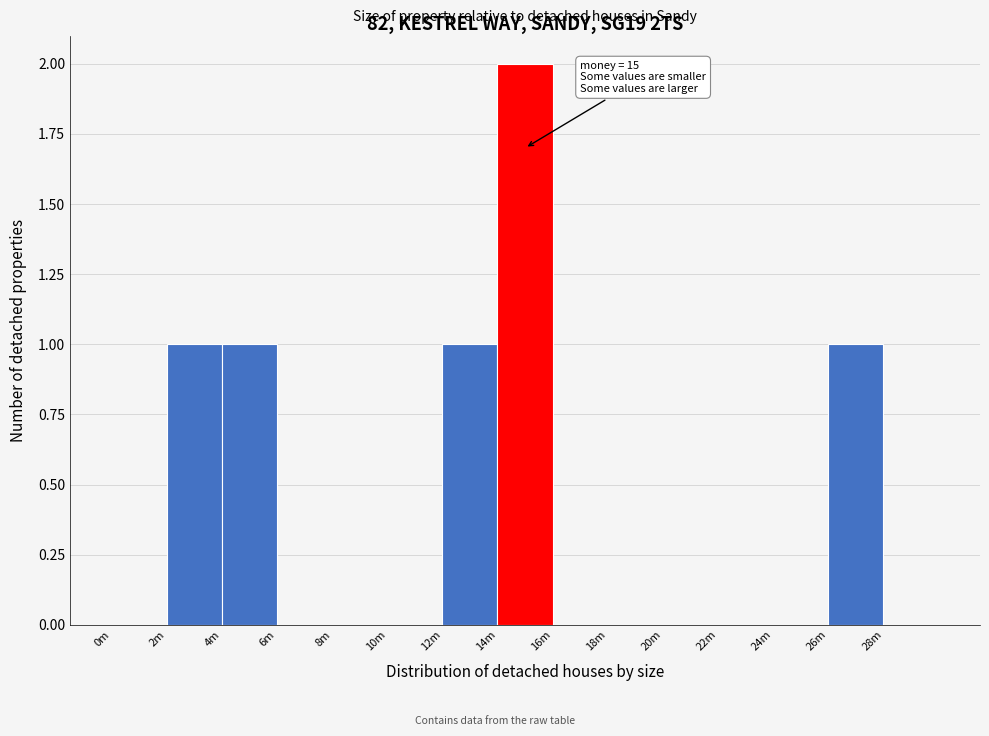

Reading left to right, extract all data points from this chart.

0m=0	2m=1	4m=1	6m=0	8m=0	10m=0	12m=1	14m=2	16m=0	18m=0	20m=0	22m=0	24m=0	26m=1	28m=0